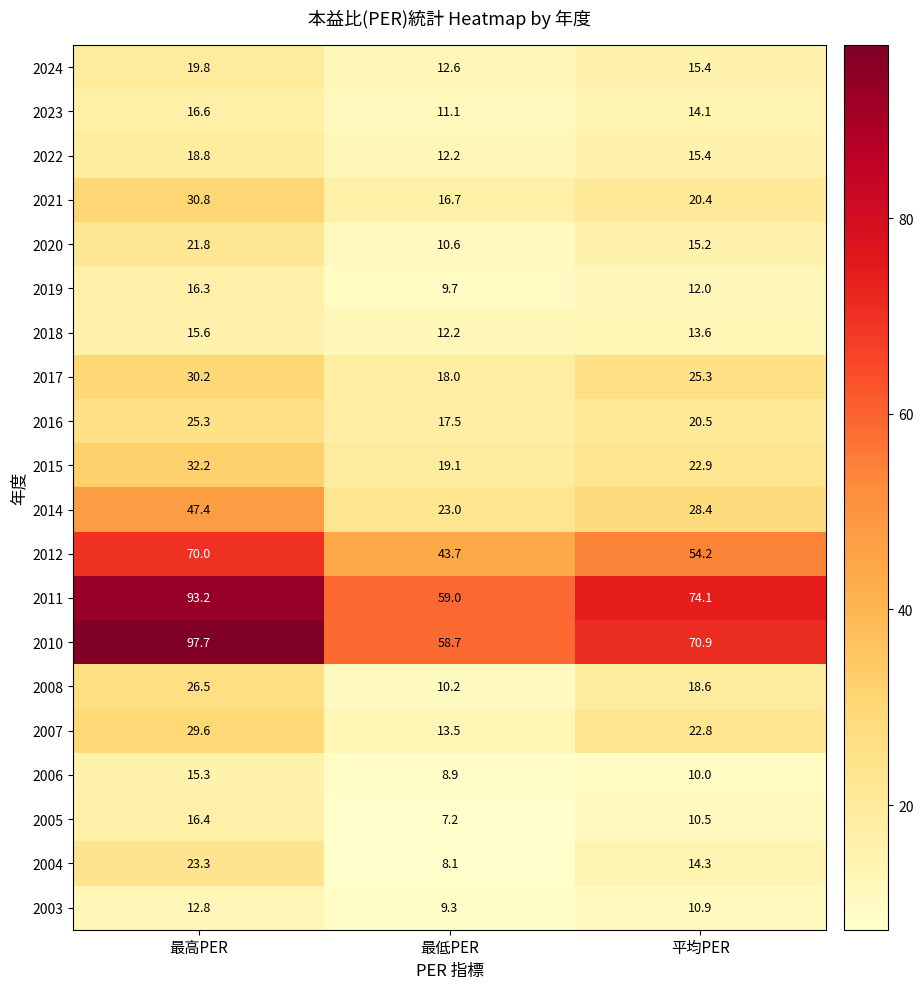

At how many categories does at least one series exceed 55?

3